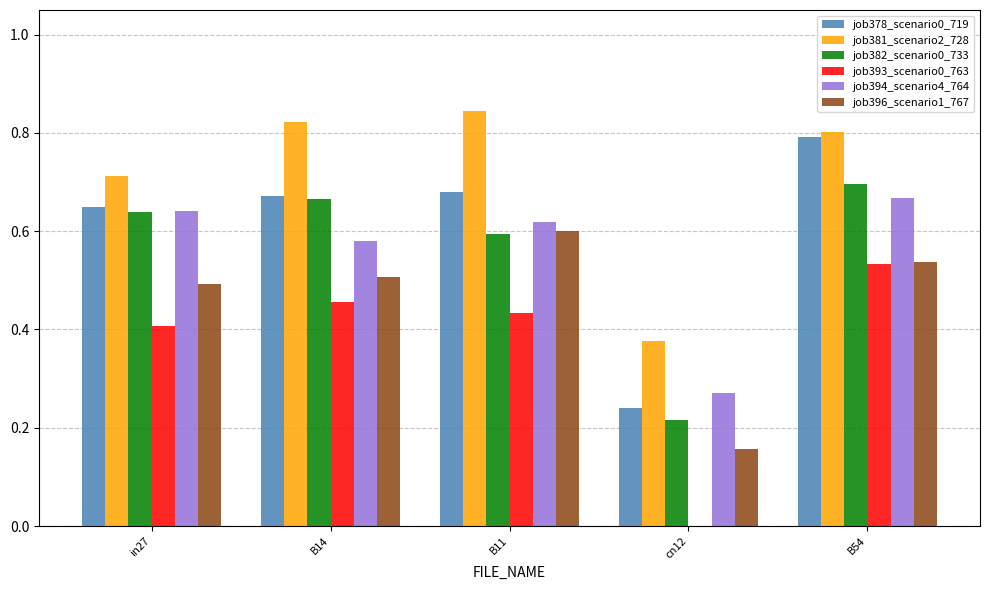

What is the sum of all job382_scenario0_733 values?

2.8